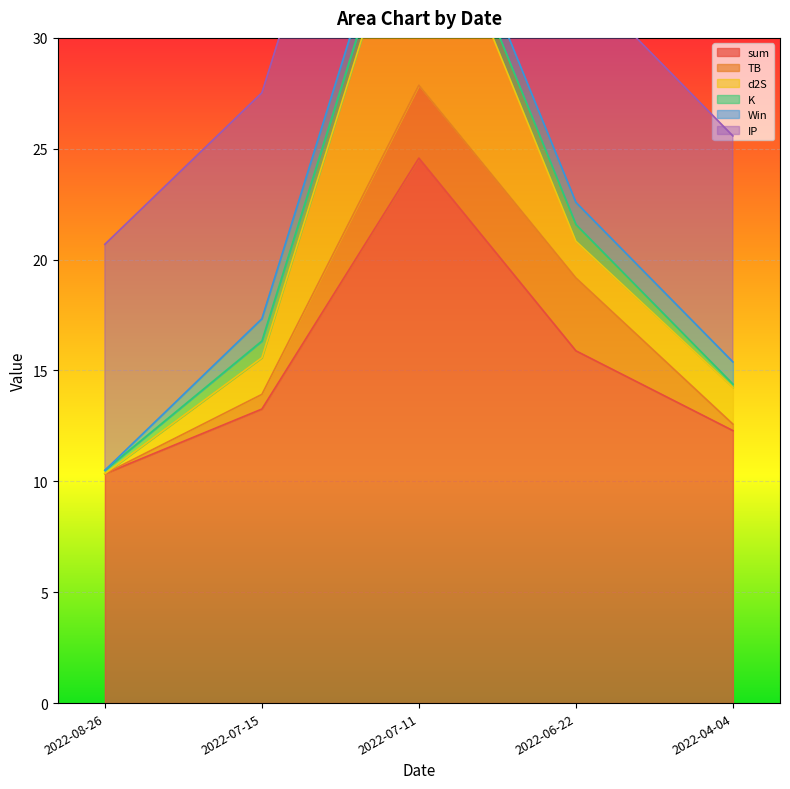

The value of sum at 2022-04-04 is 2.6. True or false?

False